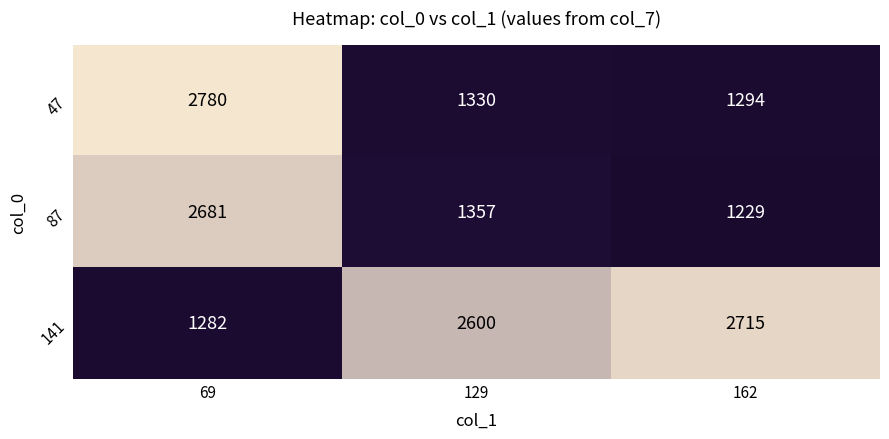

What is the sum of the 47 values at 162 and 69?

4074